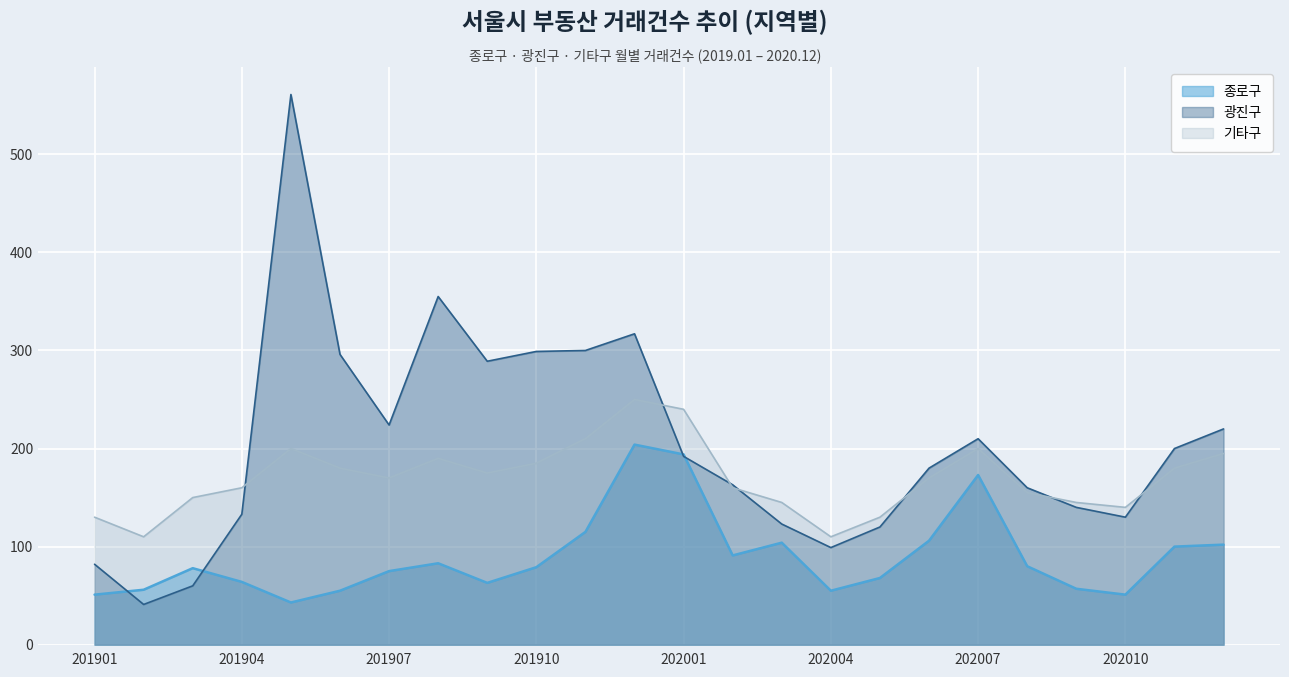

At which category does 기타구 reach its first local valley?

201902